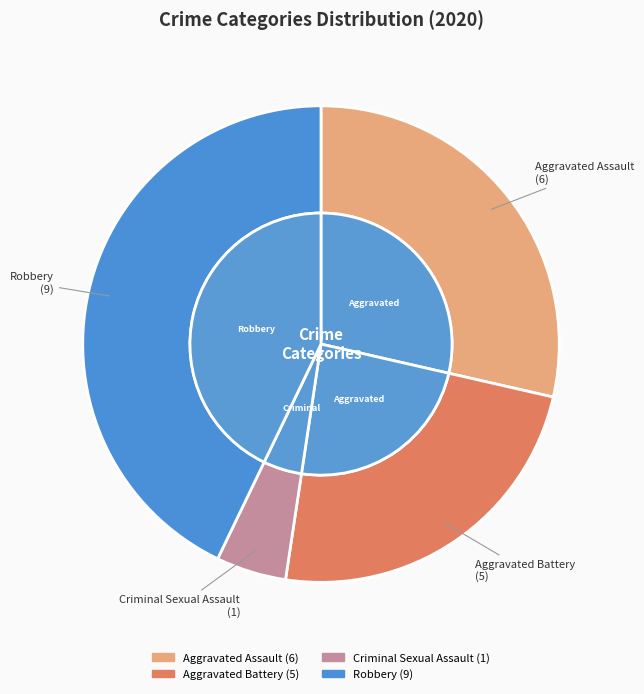

Is there a majority slice in this chart?

No